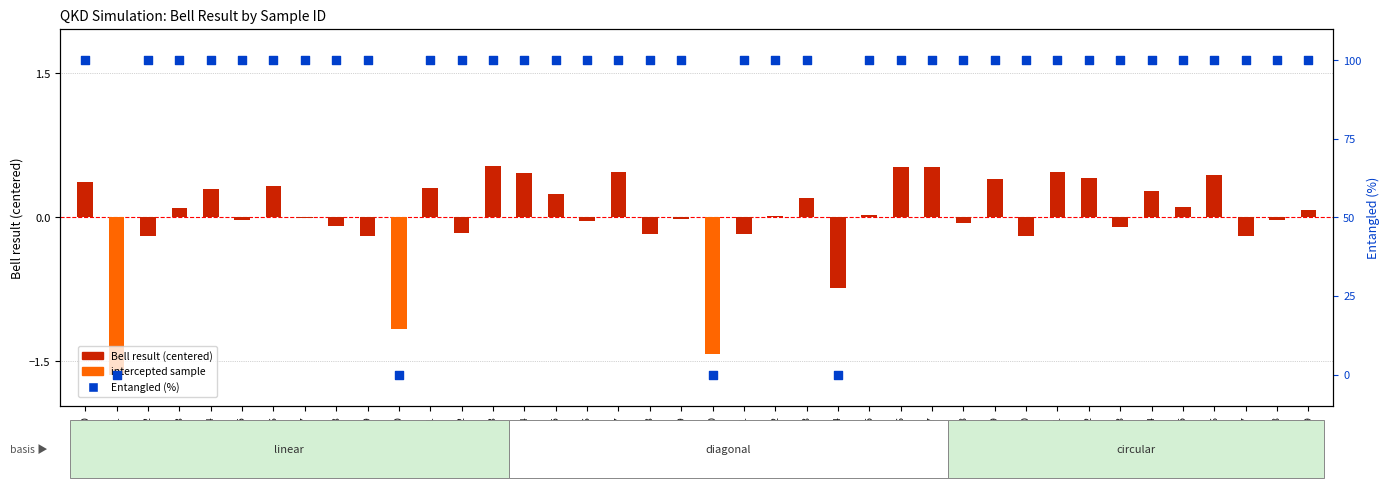

Which series contains the lowest Y value?

Bell result (centered)